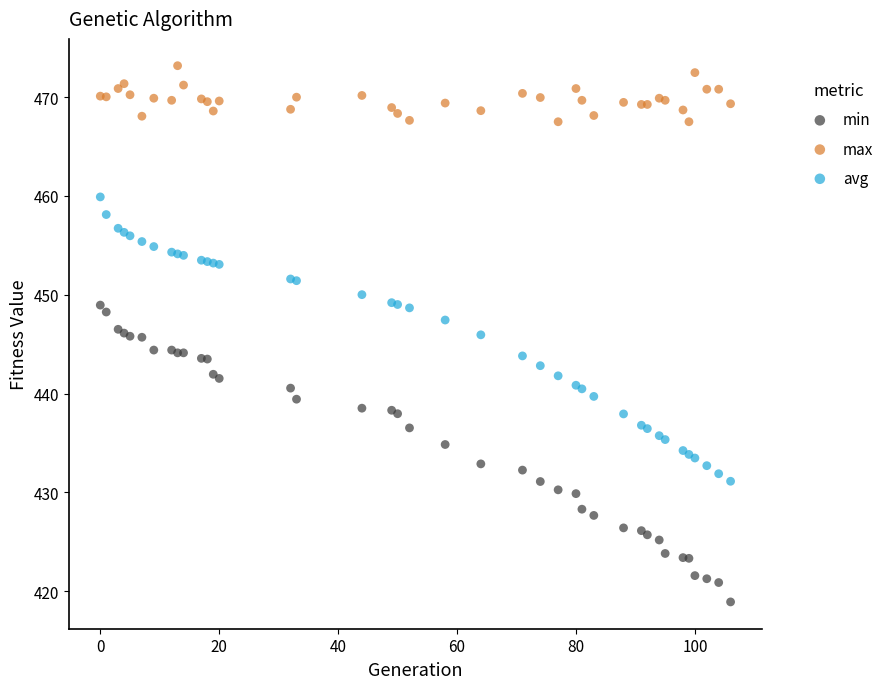

Which series reaches the maximum Y coordinate?

max